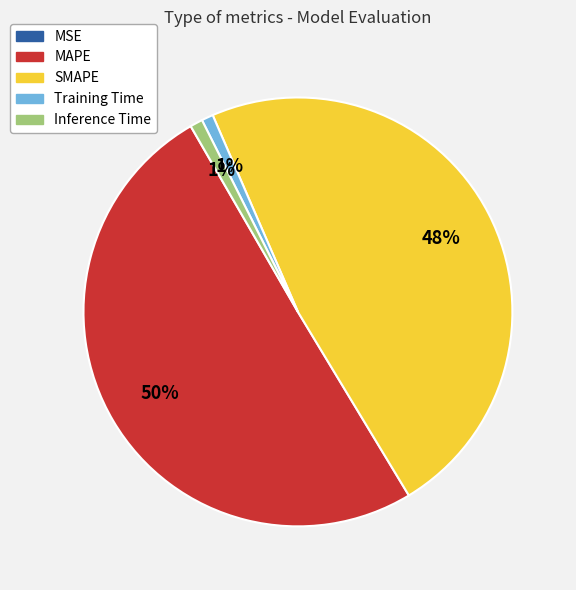

To the nearest percent, what percentage of the pie is SMAPE?

48%